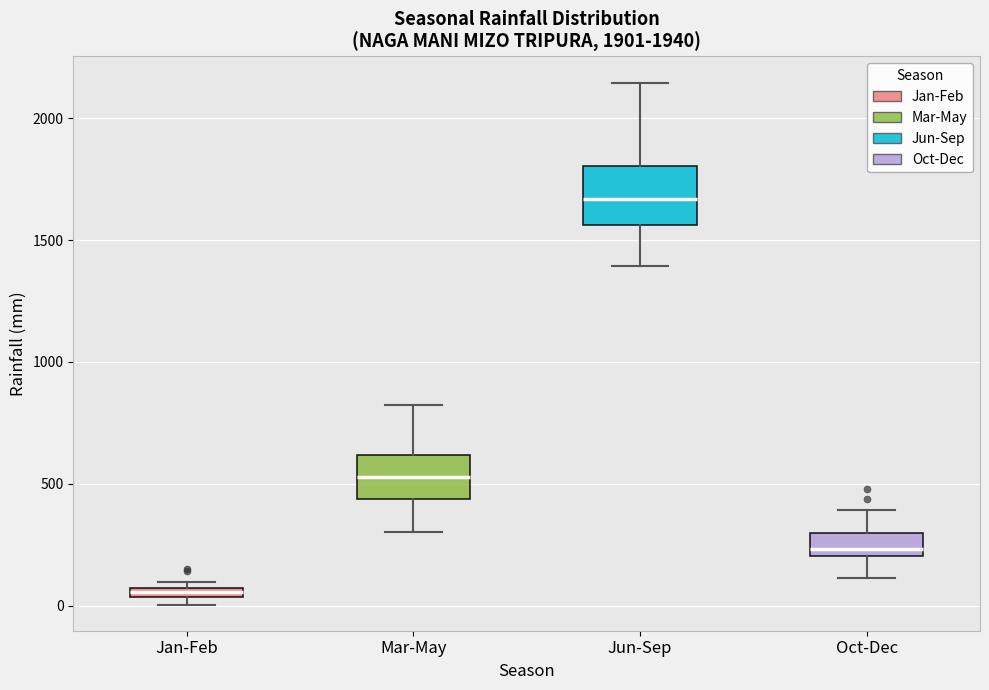

Comparing the boxes themselves (not the whiskers), which one is the tallest?

Jun-Sep